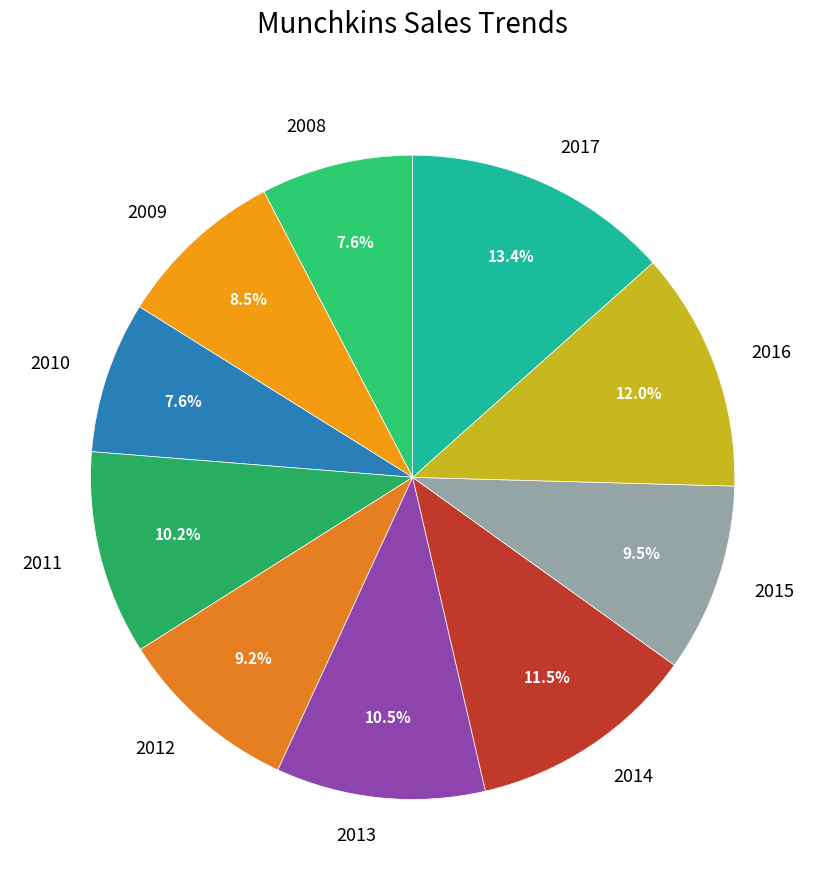

Between 2014 and 2008, which is larger?

2014